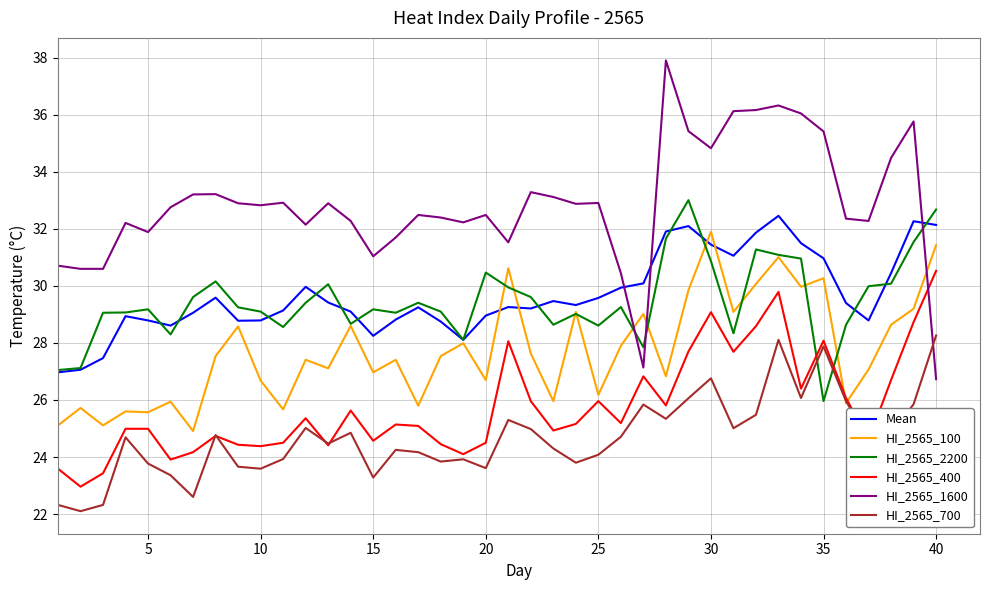

What is the highest value of the HI_2565_400 series?

30.5